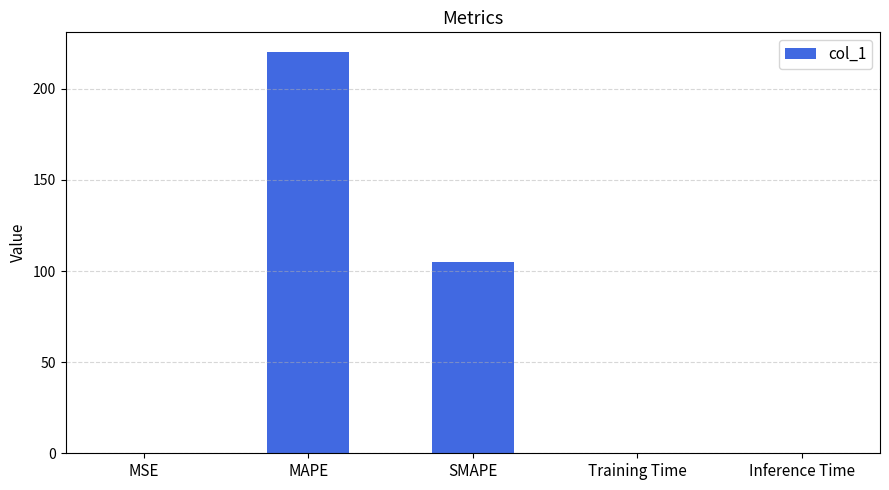

Where is the data nearest to the value 110?

SMAPE